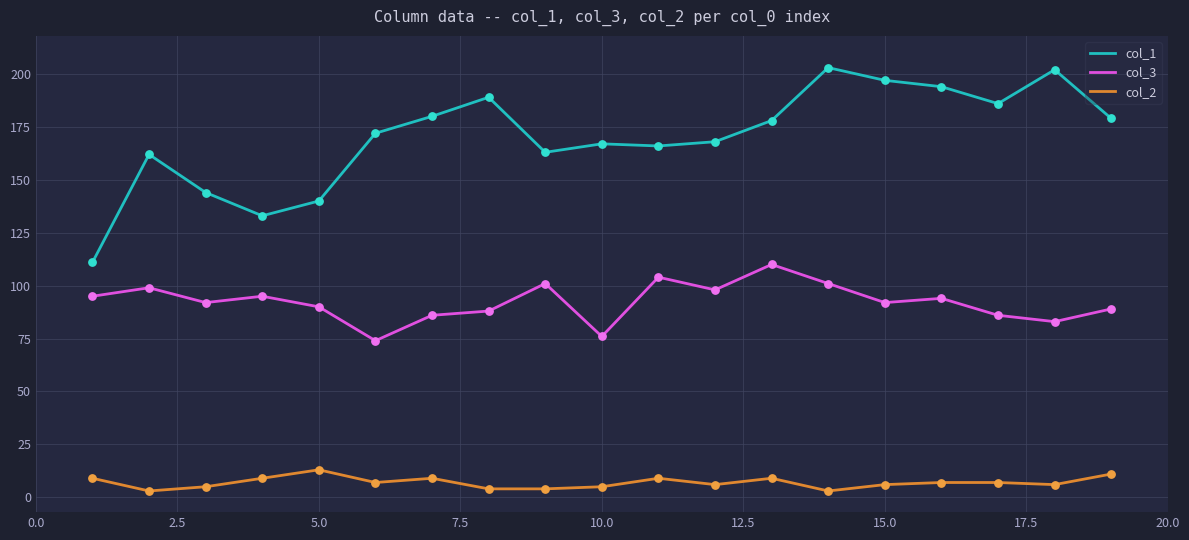

What are all the series names shown in the legend?

col_1, col_3, col_2